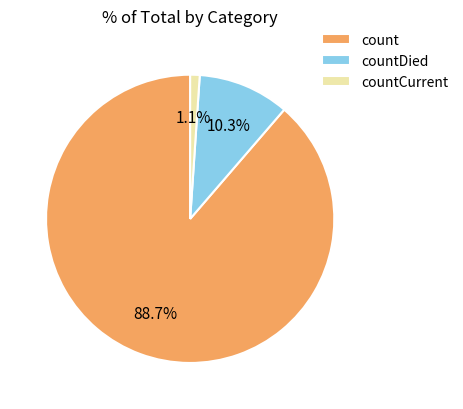

What is the smallest slice in the pie chart?

countCurrent